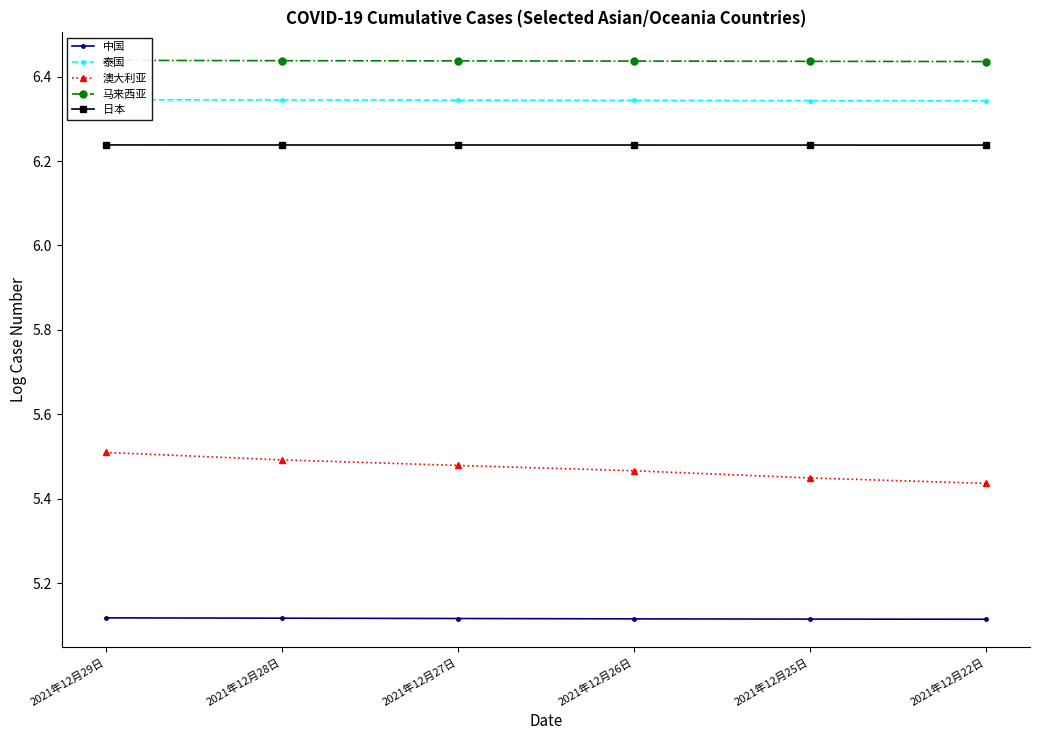

At which category is the sum across all series the highest?

2021年12月29日